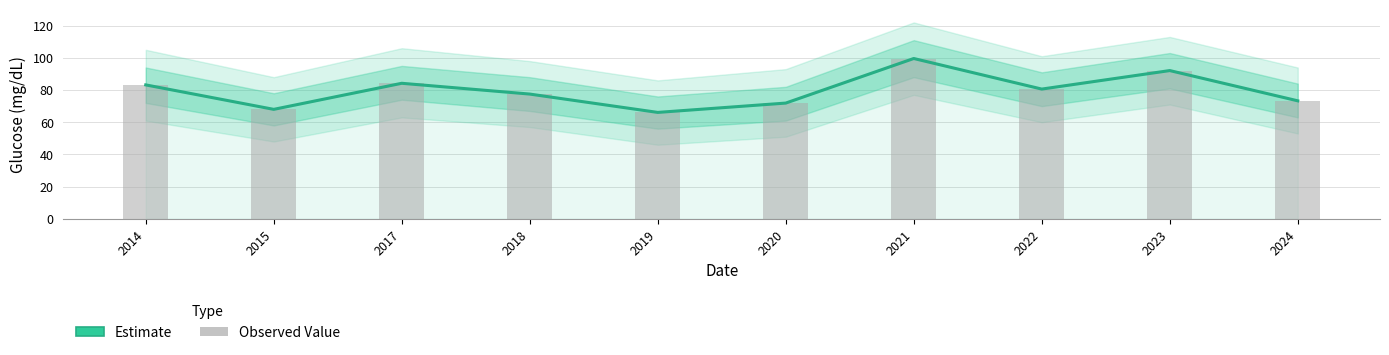

Which series has the widest spread of values?

Glucose (Estimate)